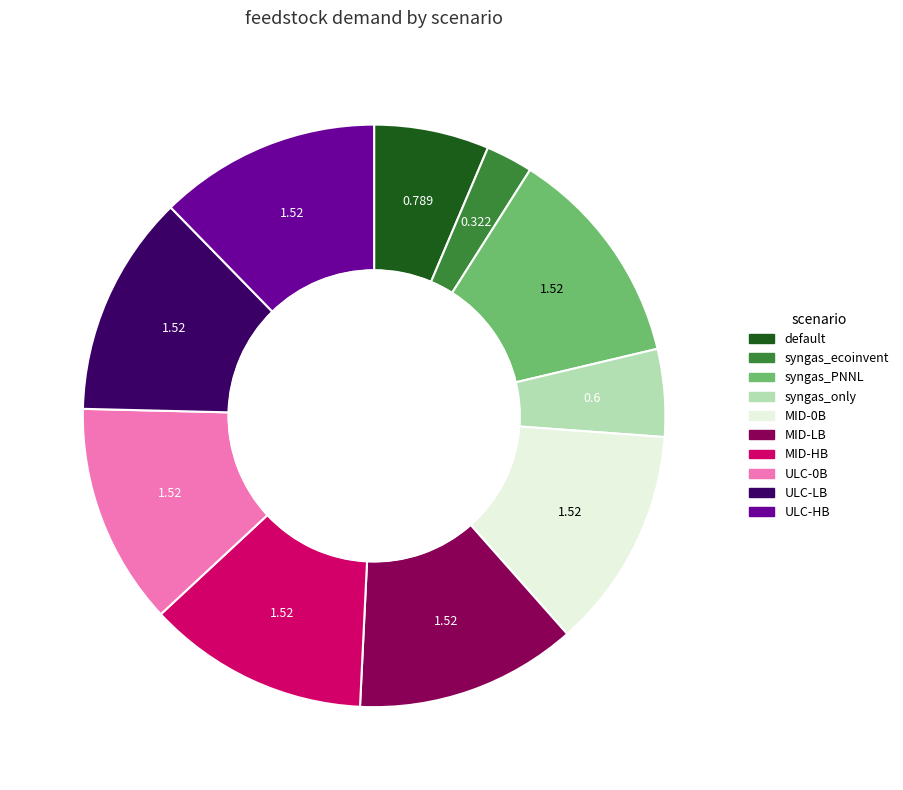

What is the smallest slice in the pie chart?

syngas_ecoinvent